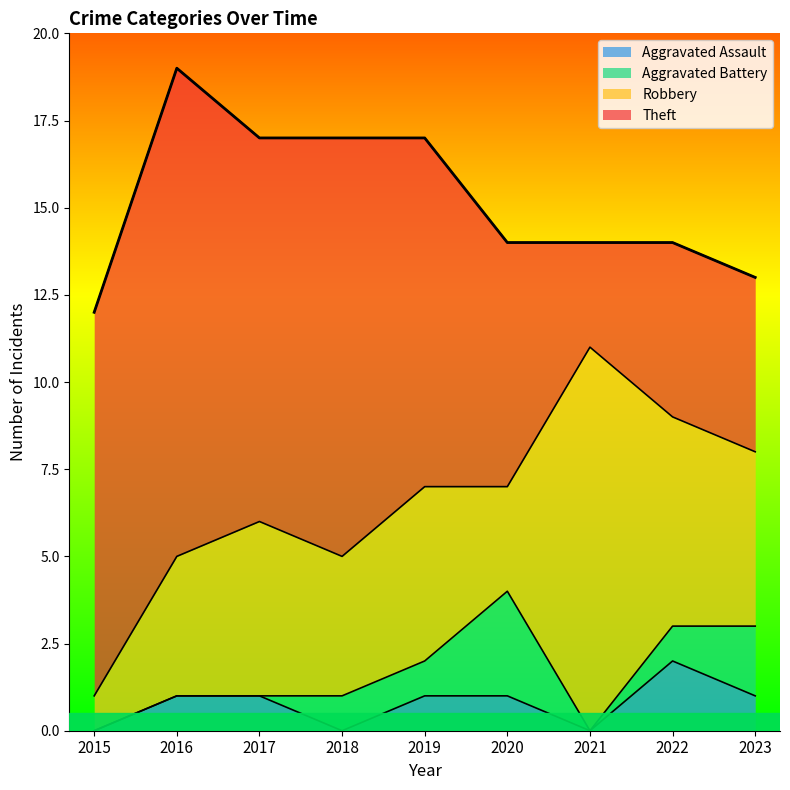

At which label is Theft closest to 8?

2020